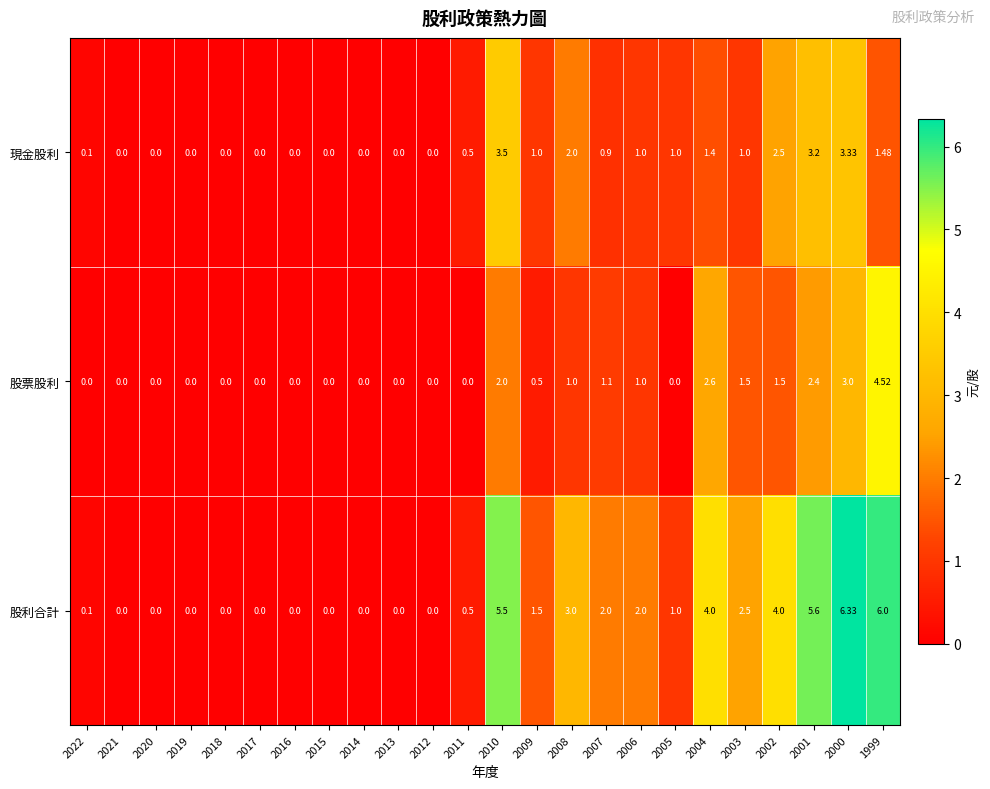

List the series in order of their peak value, lowest first.

現金股利, 股票股利, 股利合計